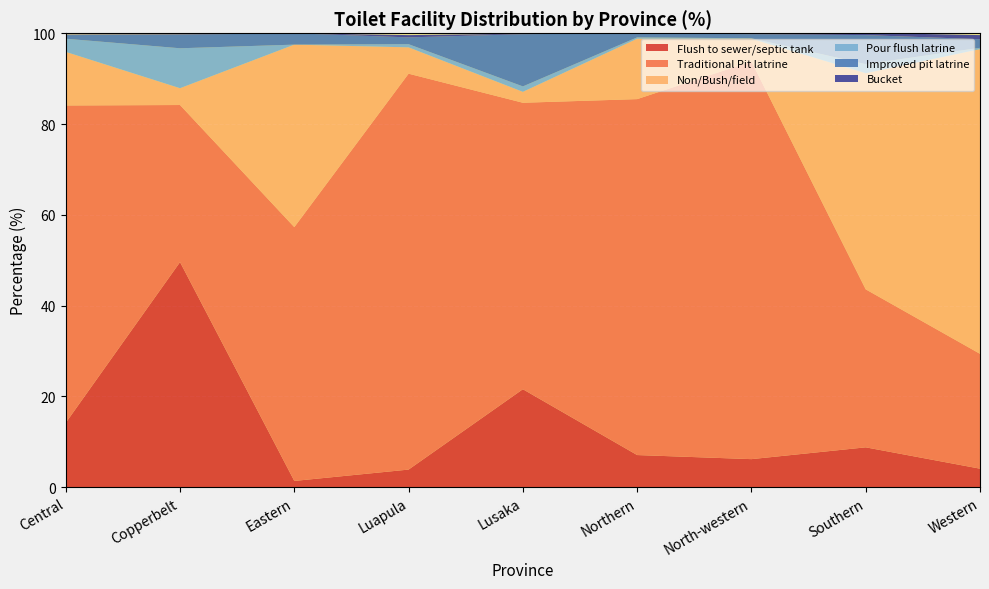

Reading left to right, transcribe all the data shown in this chart.

Flush to sewer/septic tank: Central=14.2	Copperbelt=49.6	Eastern=1.4	Luapula=3.9	Lusaka=21.6	Northern=7.1	North-western=6.2	Southern=8.8	Western=4.1
Traditional Pit latrine: Central=69.9	Copperbelt=34.6	Eastern=55.9	Luapula=87.2	Lusaka=63.1	Northern=78.4	North-western=87.6	Southern=34.8	Western=25.3
Non/Bush/field: Central=11.8	Copperbelt=3.7	Eastern=40.2	Luapula=5.8	Lusaka=2.4	Northern=13.3	North-western=5.0	Southern=47.6	Western=67.1
Pour flush latrine: Central=2.9	Copperbelt=8.8	Eastern=0.0	Luapula=0.7	Lusaka=1.2	Northern=0.3	North-western=0.1	Southern=2.0	Western=0.3
Improved pit latrine: Central=0.8	Copperbelt=3.0	Eastern=2.5	Luapula=1.5	Lusaka=11.5	Northern=0.9	North-western=0.9	Southern=6.4	Western=1.9
Bucket: Central=0.1	Copperbelt=0.1	Eastern=0.0	Luapula=0.5	Lusaka=0.1	Northern=0.0	North-western=0.1	Southern=0.5	Western=0.9